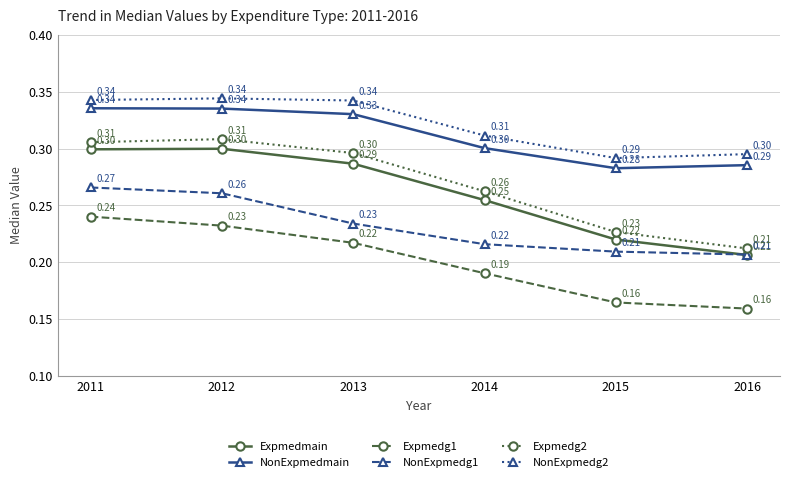

Rank the series at 2014 from lowest to highest value.

Expmedg1, NonExpmedg1, Expmedmain, Expmedg2, NonExpmedmain, NonExpmedg2